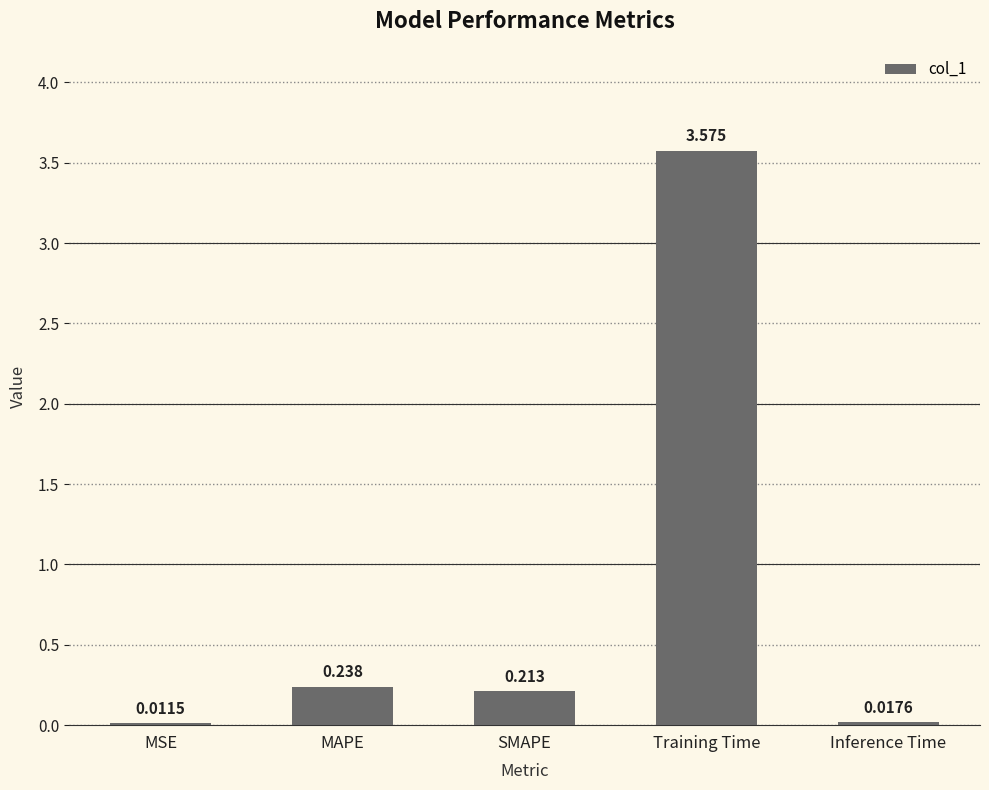

Which label corresponds to the largest value in the chart?

Training Time